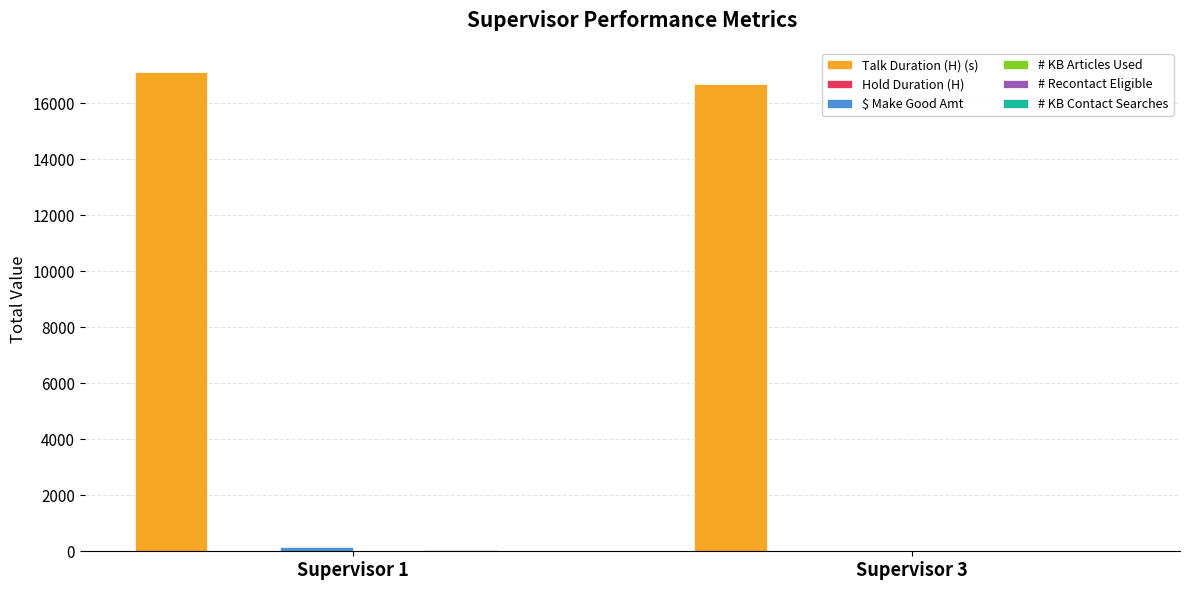

How many distinct data groups are displayed?

6